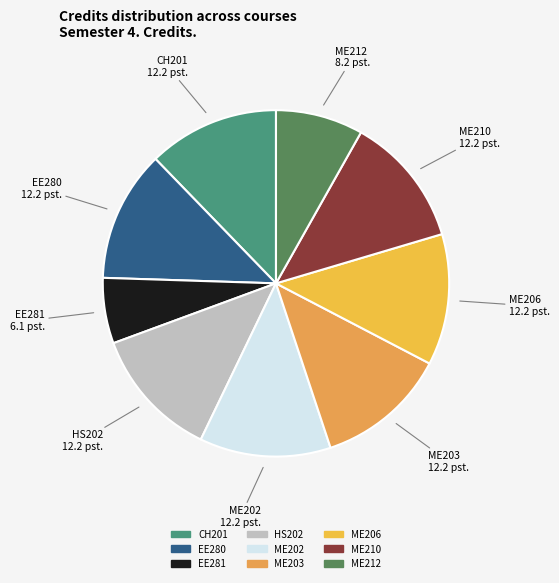

What is the smallest slice in the pie chart?

EE281